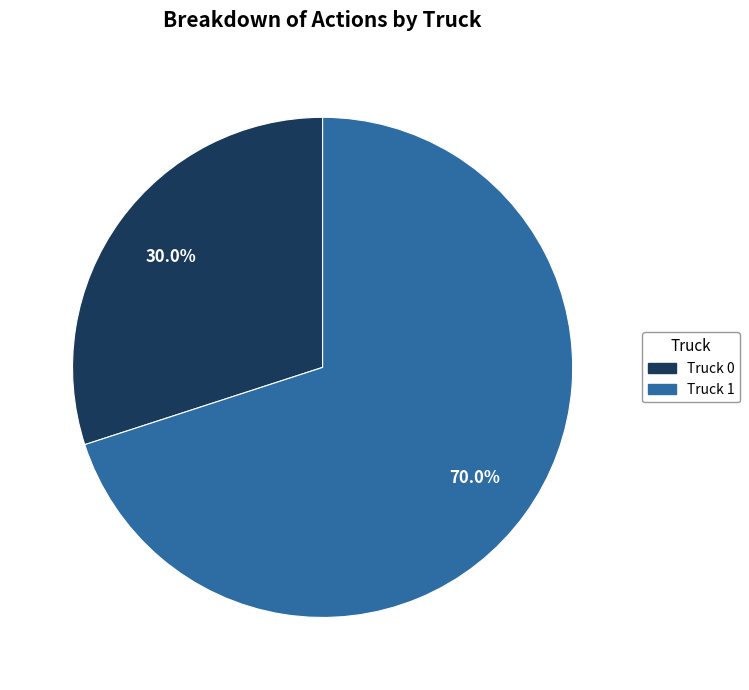

What percentage is NOT represented by Truck 1?

30.0%